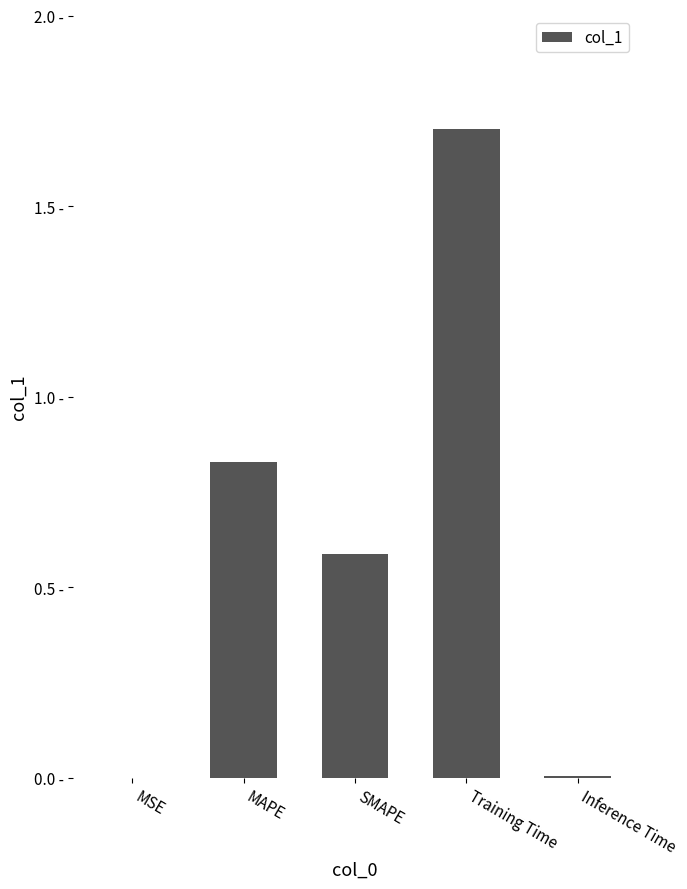

The chart shows a value of 0.2 at MAPE. True or false?

False